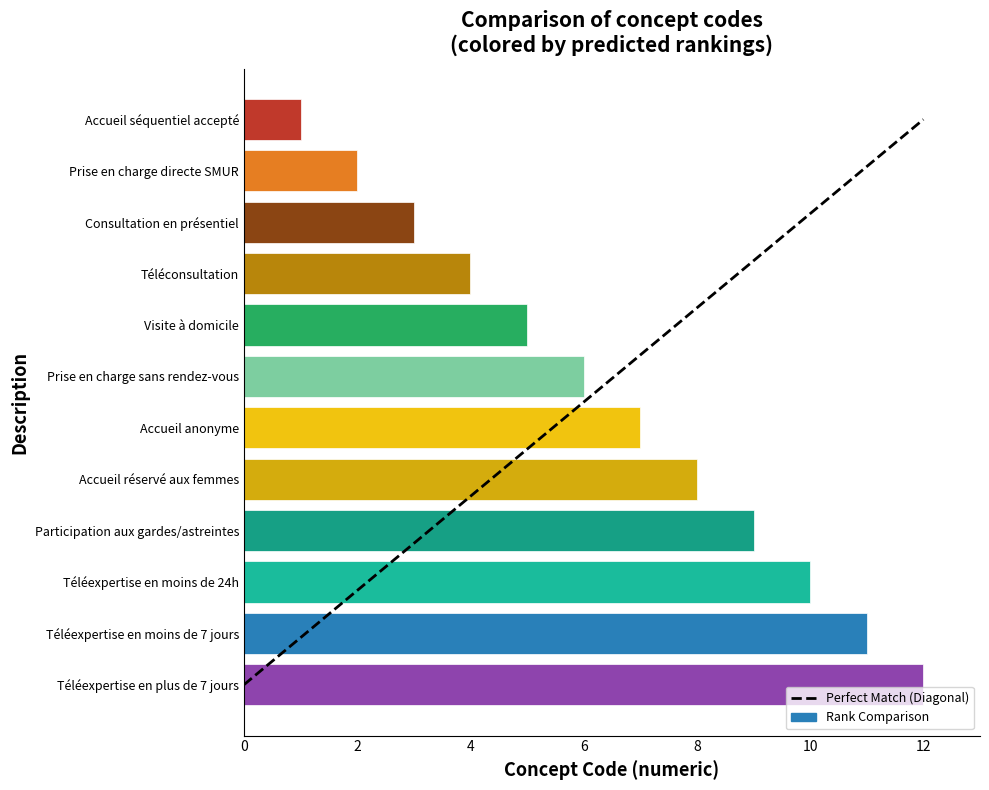

What position from the bottom is Participation aux gardes/astreintes?

4